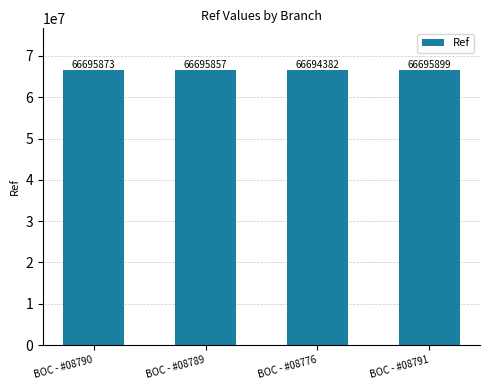

What is the average value?

66695503